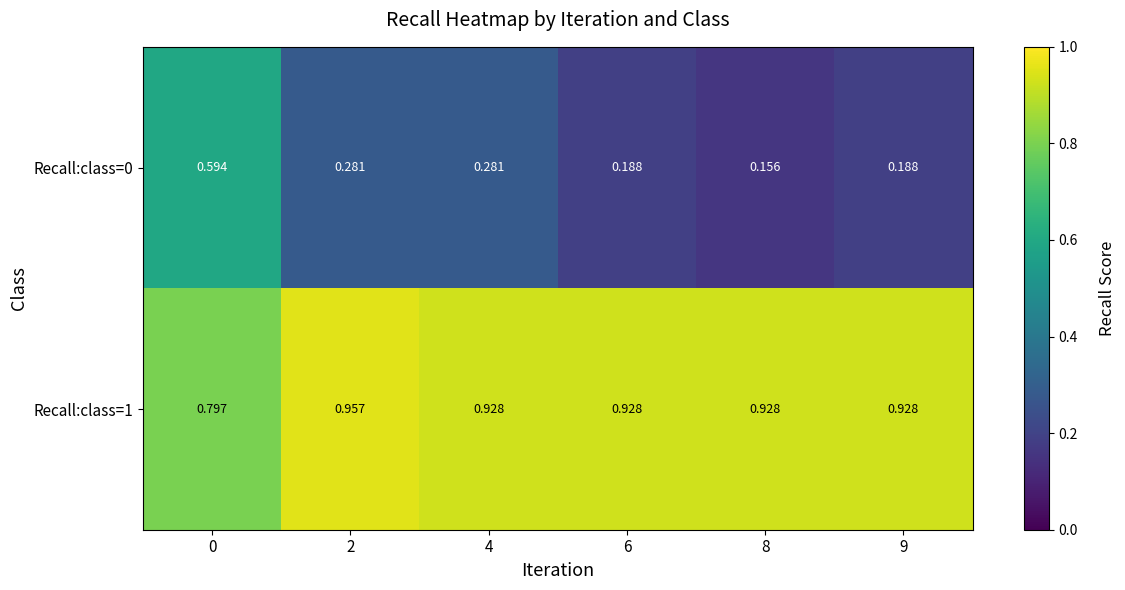

Is the value of Recall:class=1 at 8 greater than the value of Recall:class=0 at 9?

Yes